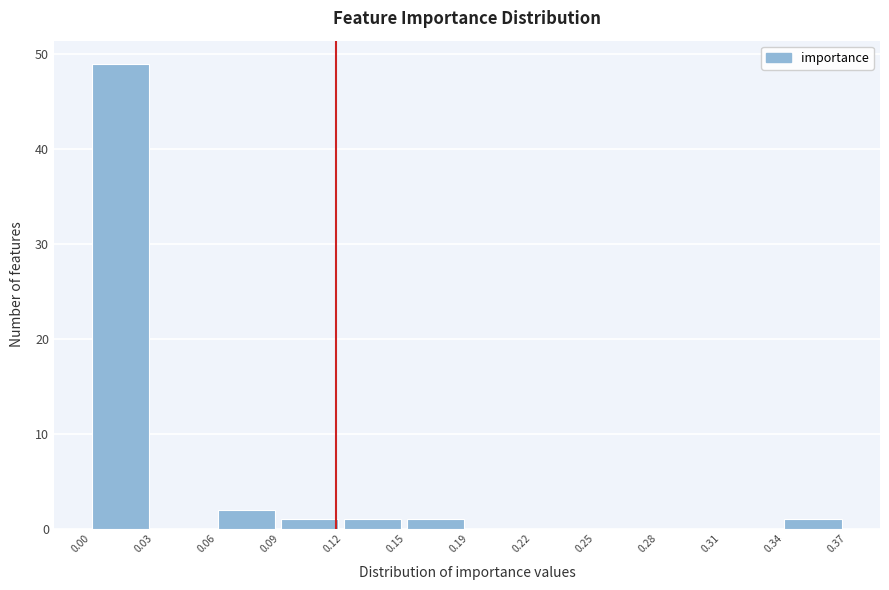

Reading left to right, transcribe all the data shown in this chart.

0.00=49	0.03=0	0.06=2	0.09=1	0.12=1	0.15=1	0.19=0	0.22=0	0.25=0	0.28=0	0.31=0	0.34=1